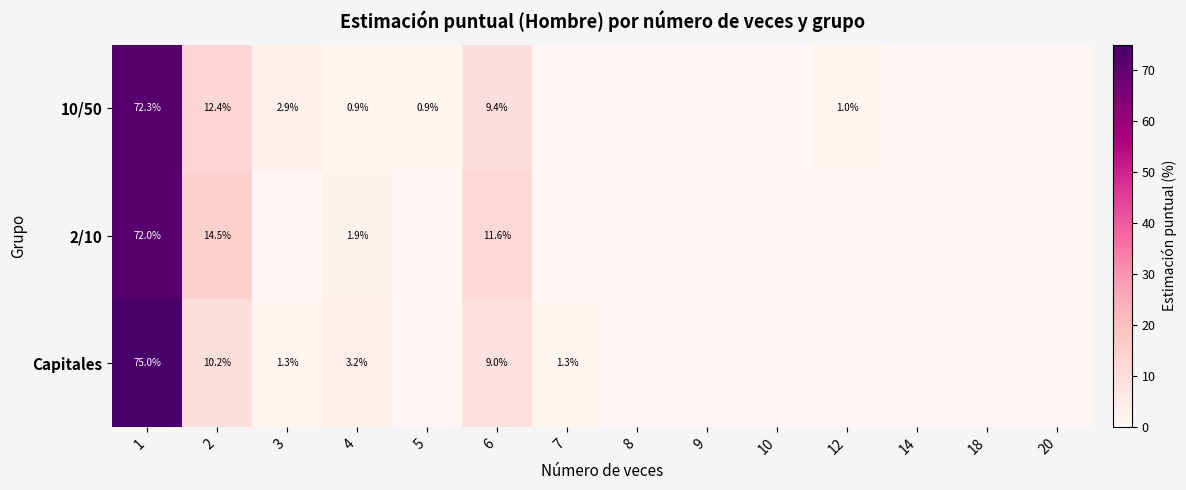

Between 12 and 14, which is larger?

12